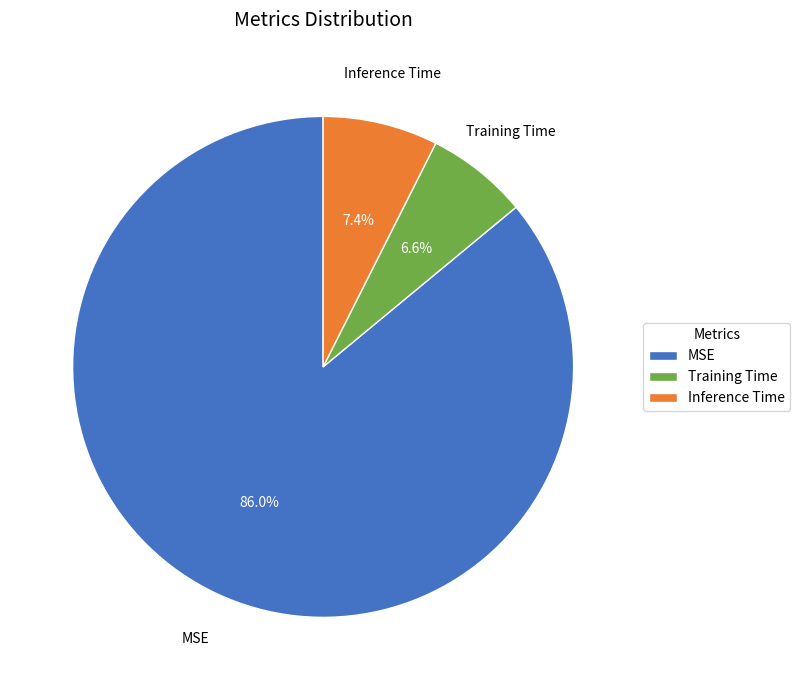

Rank the categories by value from highest to lowest.

MSE, Inference Time, Training Time